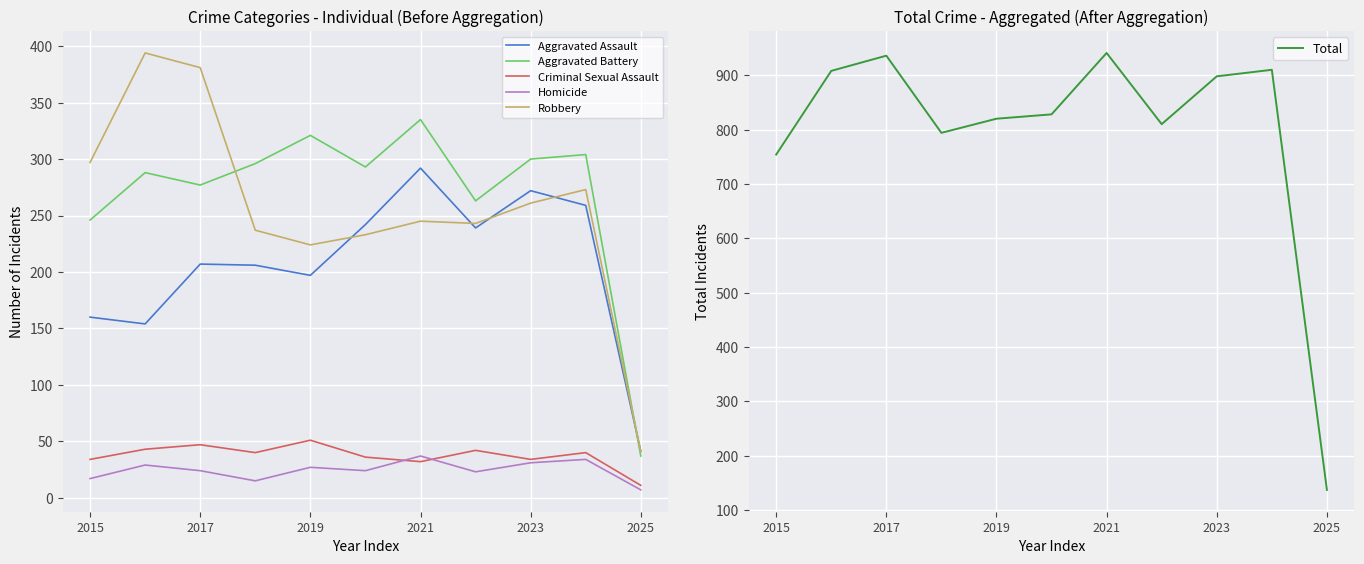

What is the label of the 11th point from the right?

2015